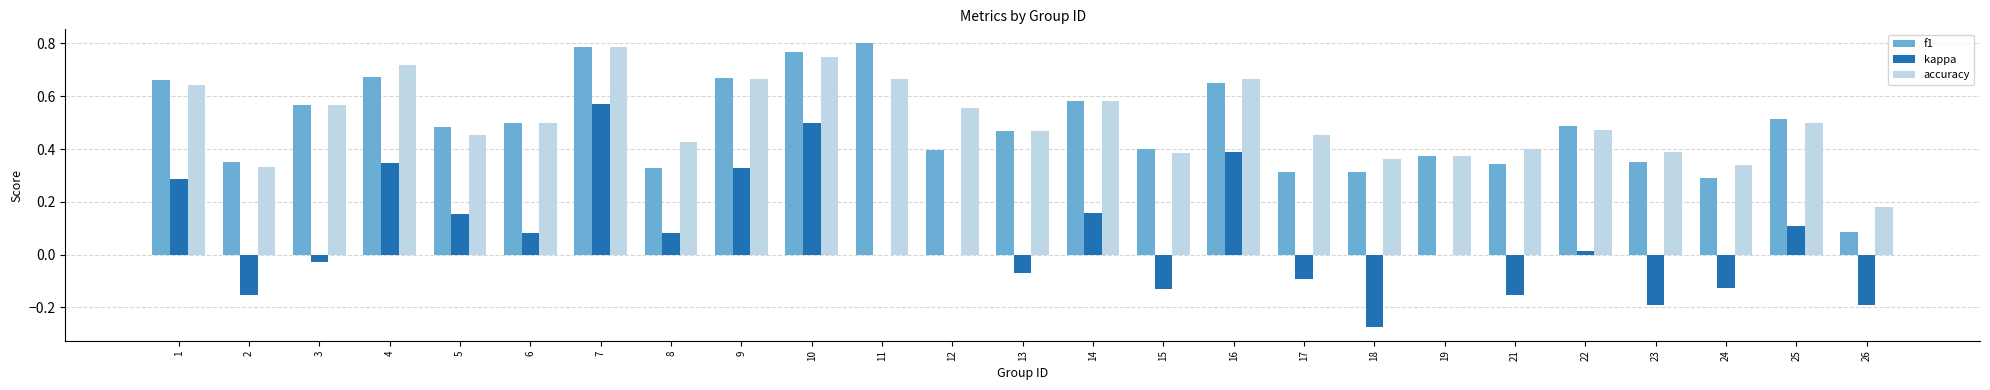

True or false: accuracy has a value of 0.5 at 18.

False